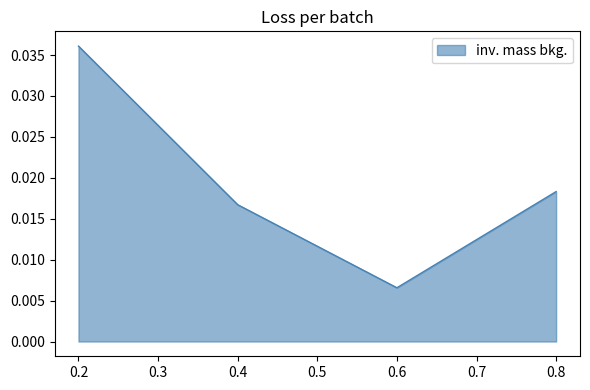

The value at 0.2 is 0.1. True or false?

False